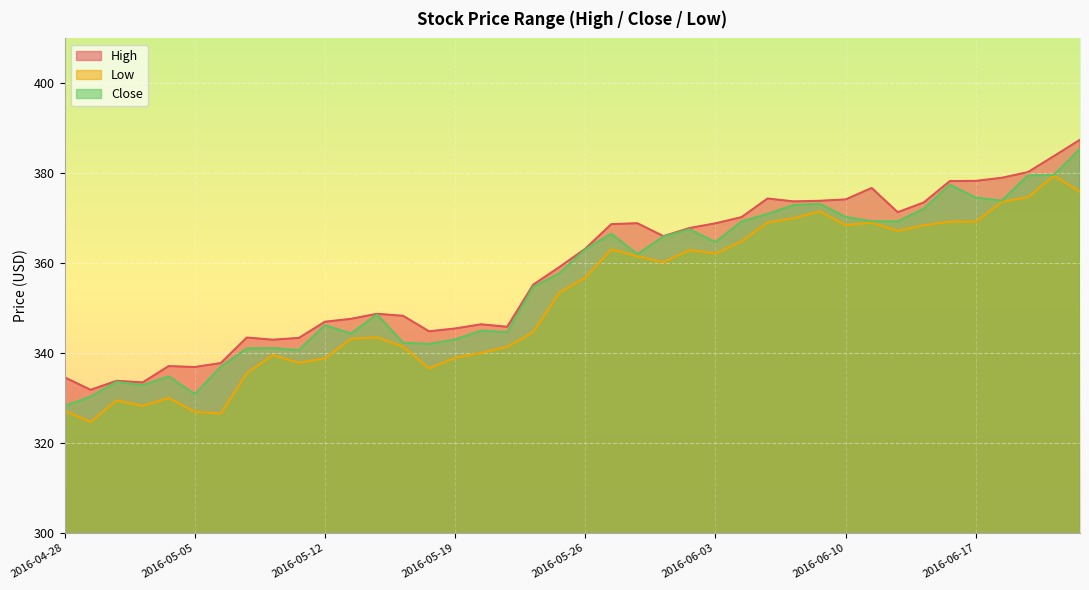

Between 2016-06-16 and 2016-05-19, which is larger?

2016-06-16